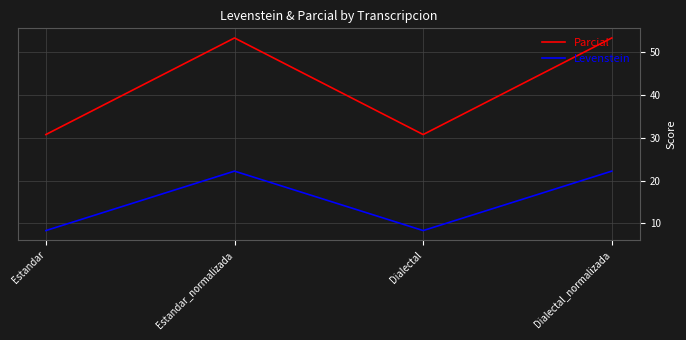

Which series has the largest total across all categories?

Parcial